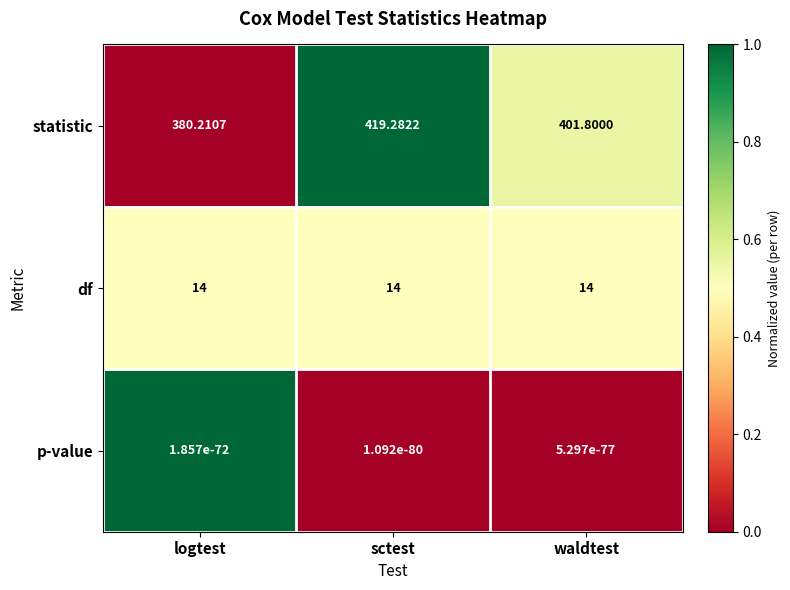

List the labels in order of statistic value, largest first.

sctest, waldtest, logtest